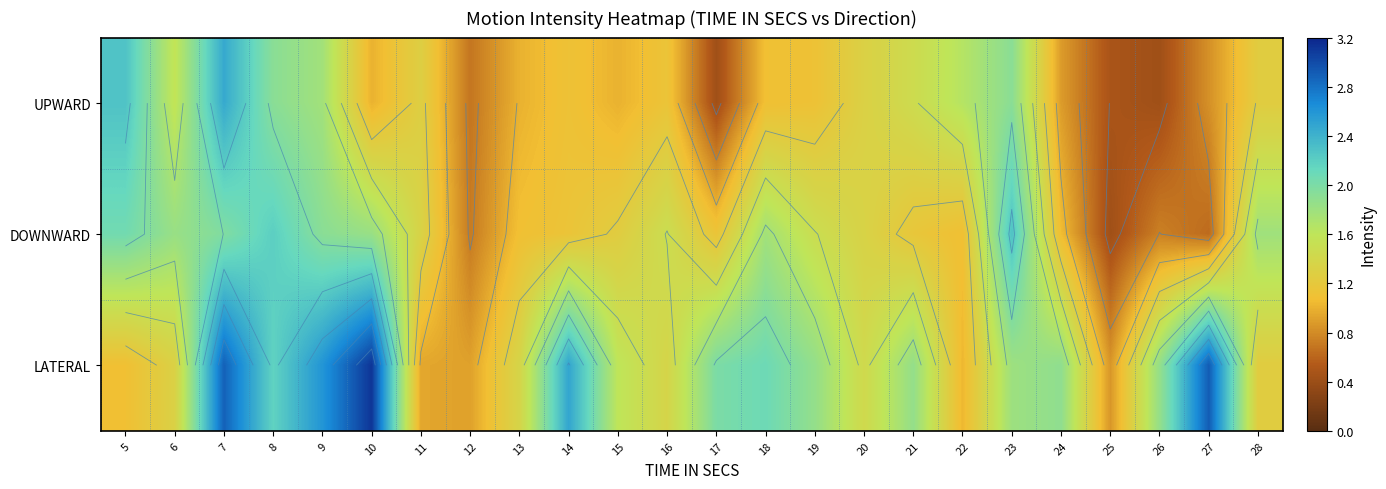

List the series in order of their overall mean, highest first.

LATERAL, DOWNWARD, UPWARD